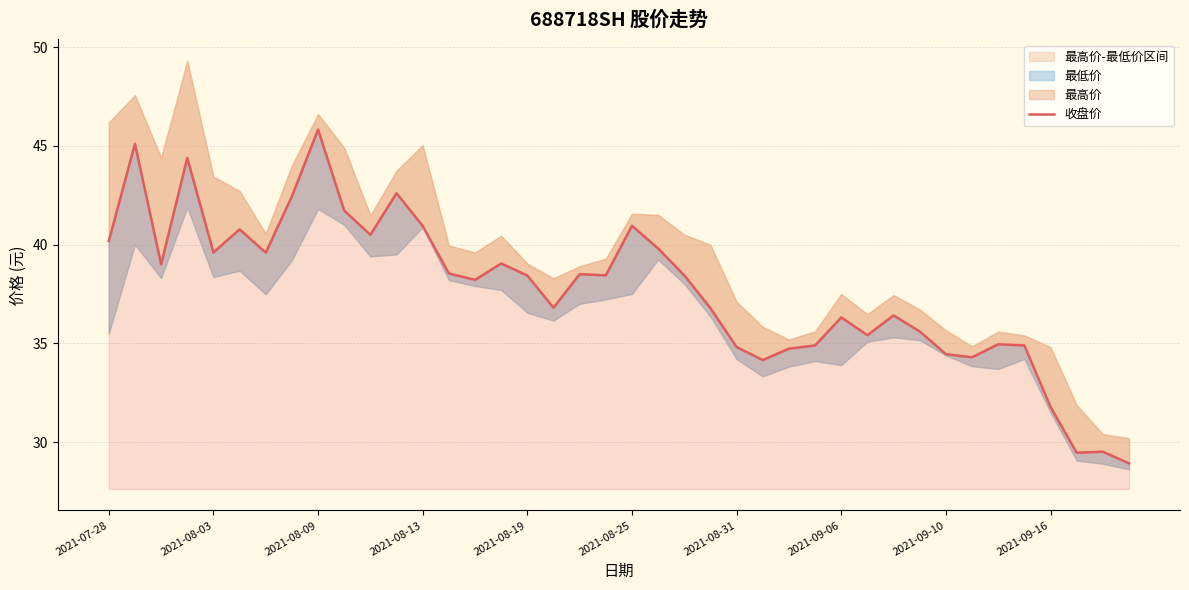

The chart shows a value of 25.7 at 2021-08-09. True or false?

False